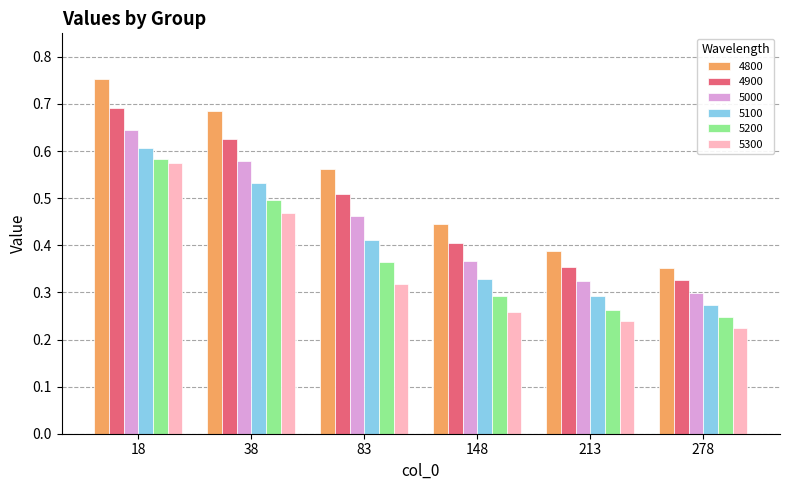

Does the chart contain stacked bars?

No